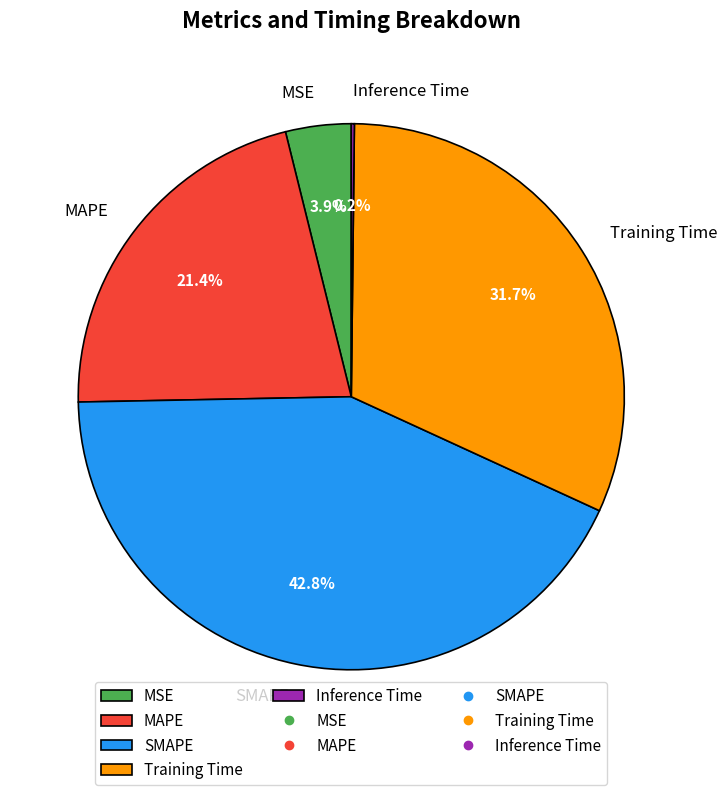

Is MSE the majority of the pie?

No